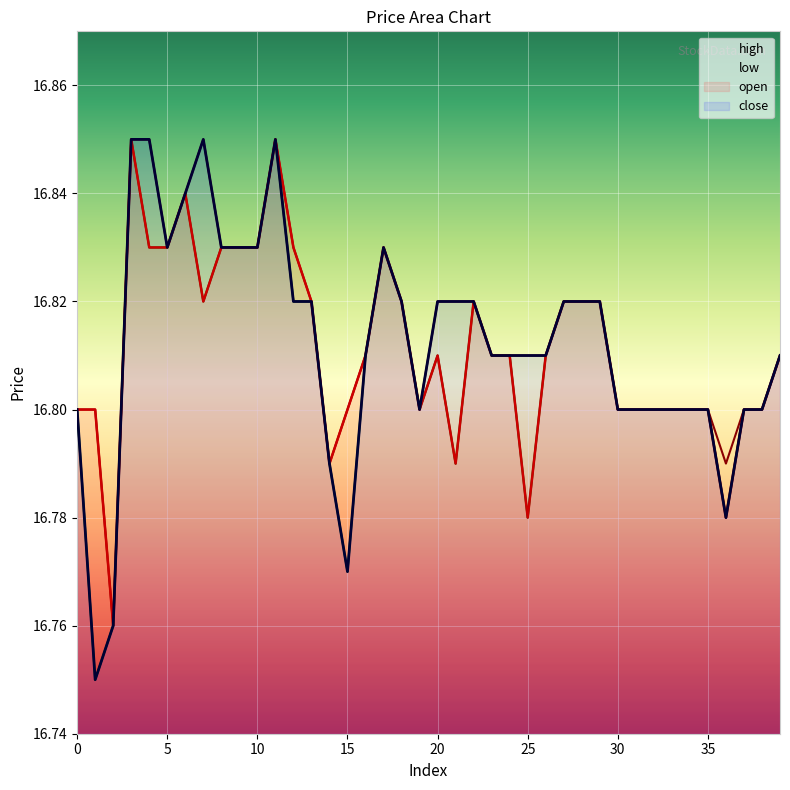

What is the sum of the high values at 29 and 12?

33.6